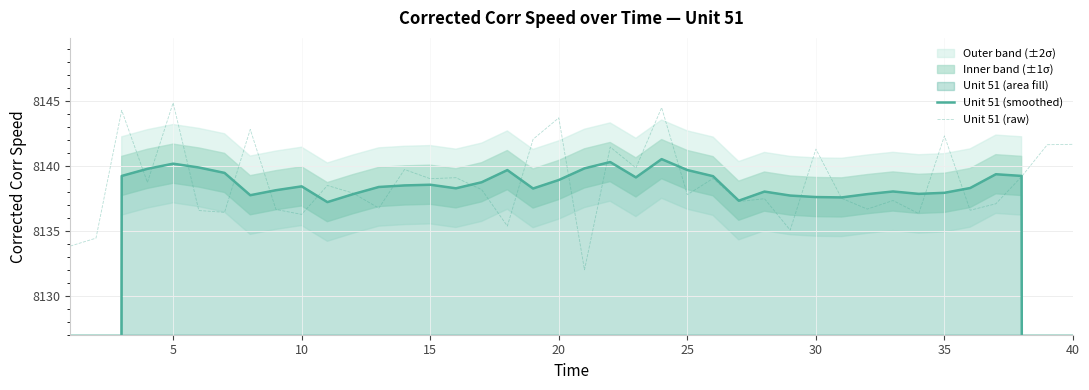

What is the minimum value for Unit 51 (raw)?

8132.0